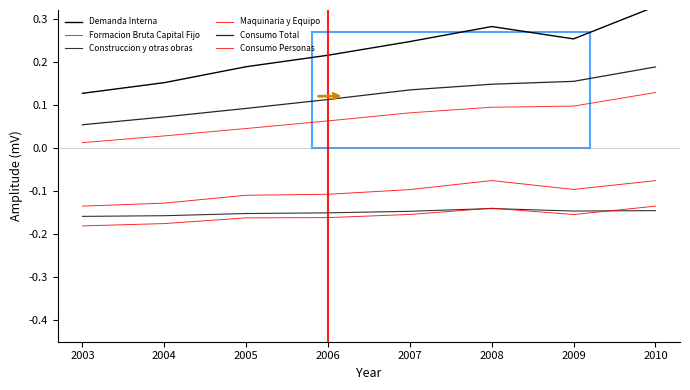

True or false: Maquinaria y Equipo and Formacion Bruta Capital Fijo cross at least once.

False